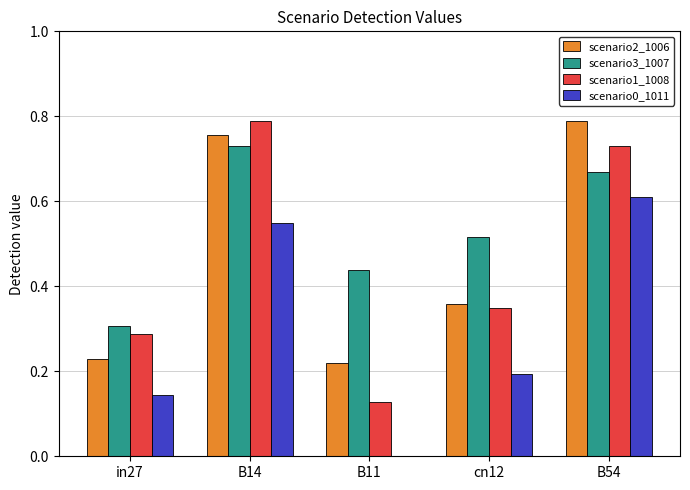

The value of scenario1_1008 at cn12 is 0.5. True or false?

False